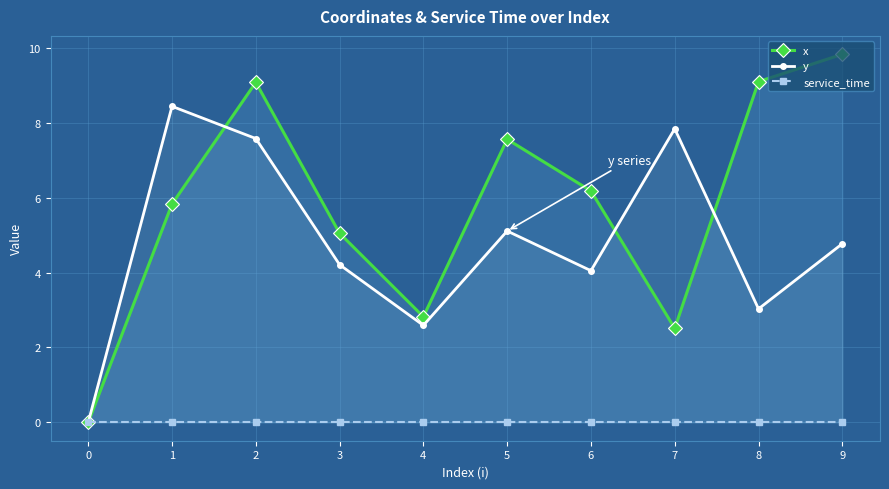

True or false: service_time and y cross at least once.

False